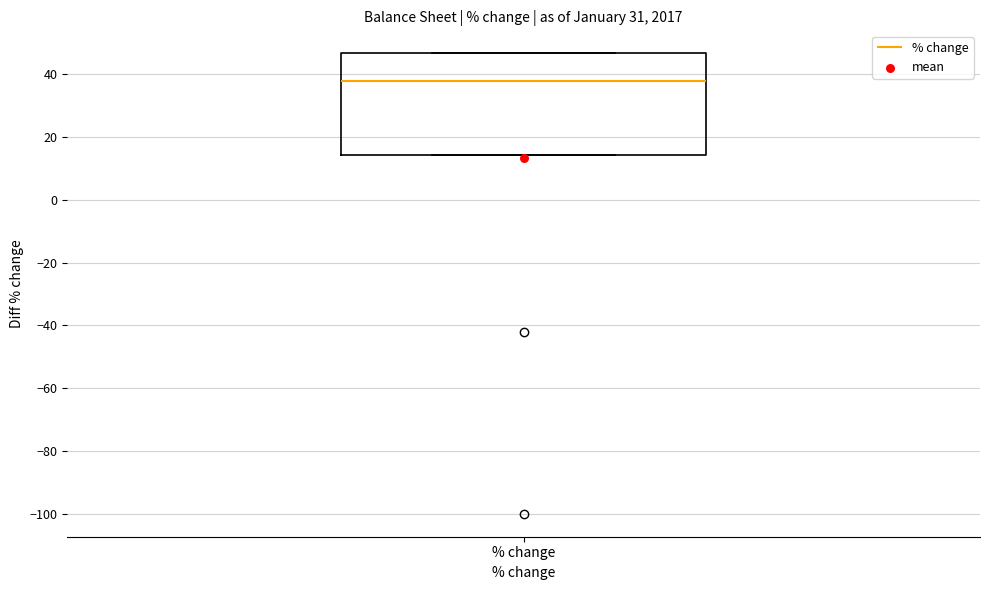

Where does the median line of the box for % change sit on the y-axis? The values are not printed on the chart, so give them approximately, as read against the axis.

38